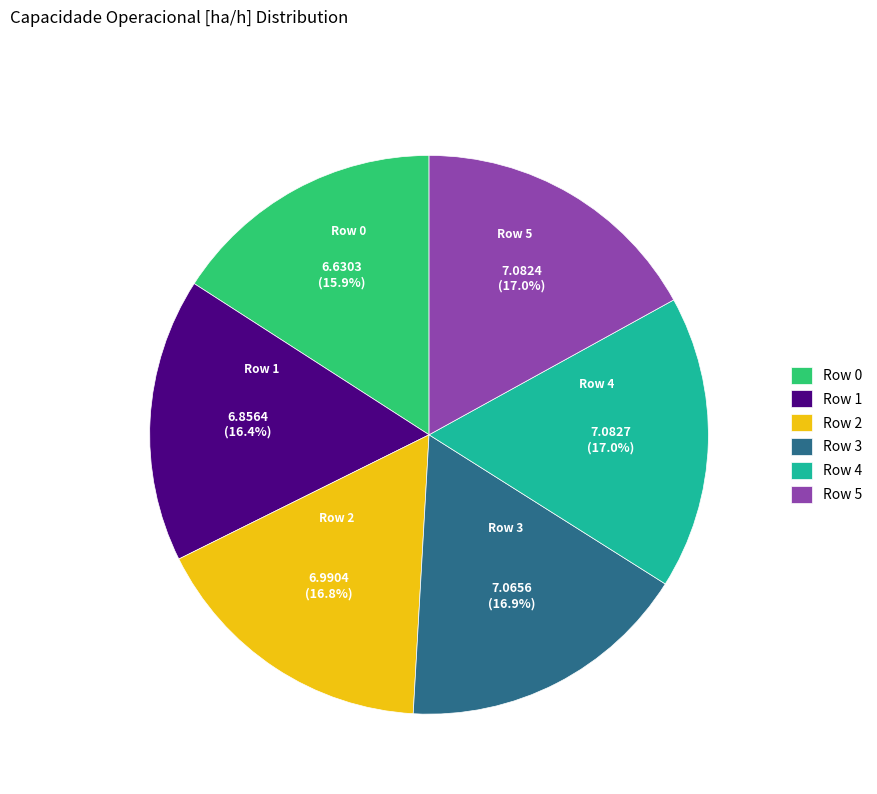

Is there a majority slice in this chart?

No